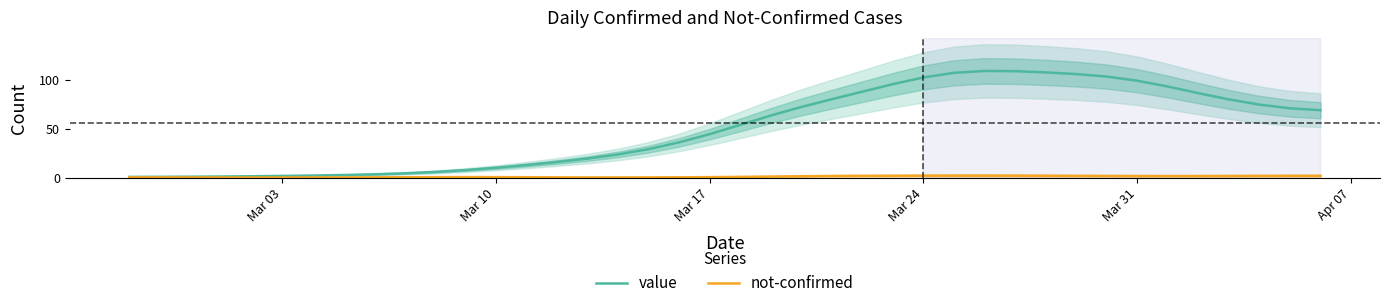

What is the maximum value for value?

108.8